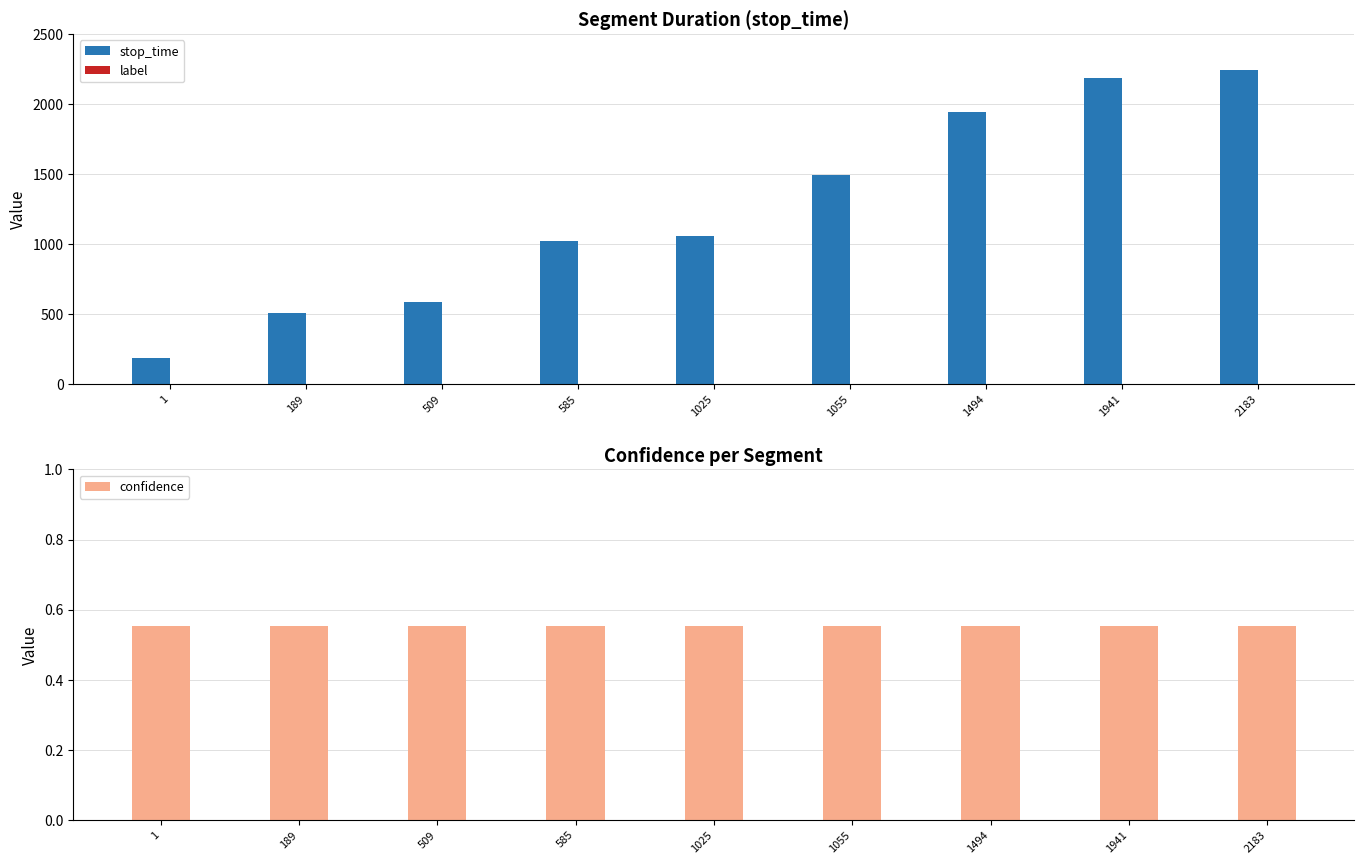

Is the value of confidence at 1025 greater than the value of stop_time at 509?

No